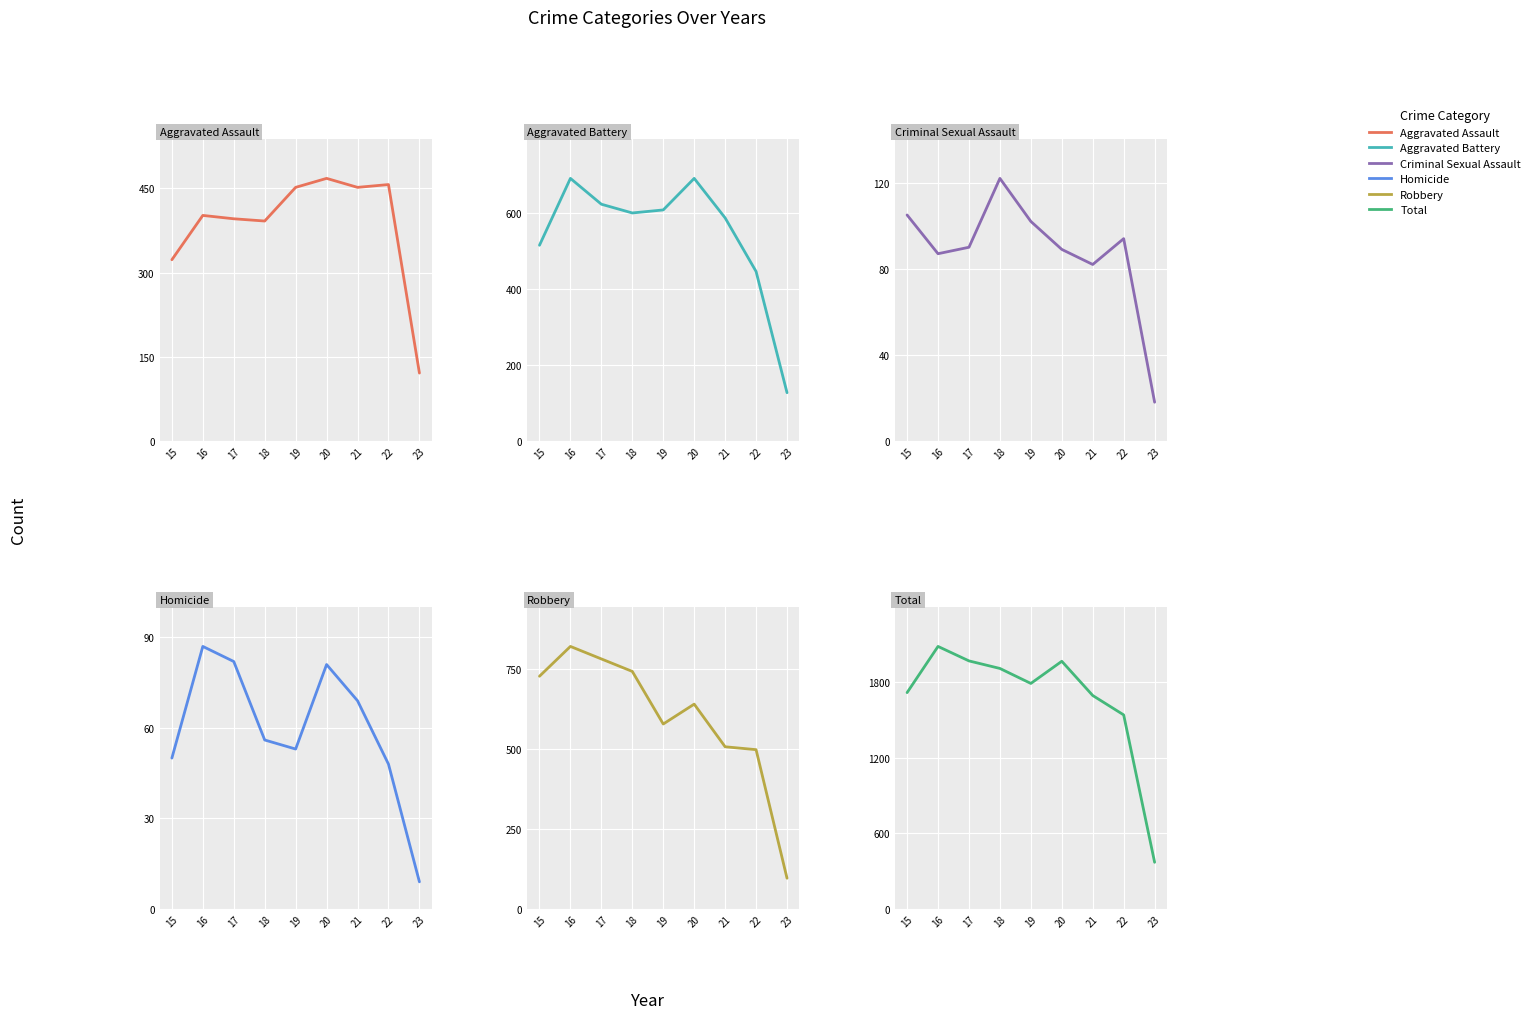

The value of Total at 23 is 185. True or false?

False